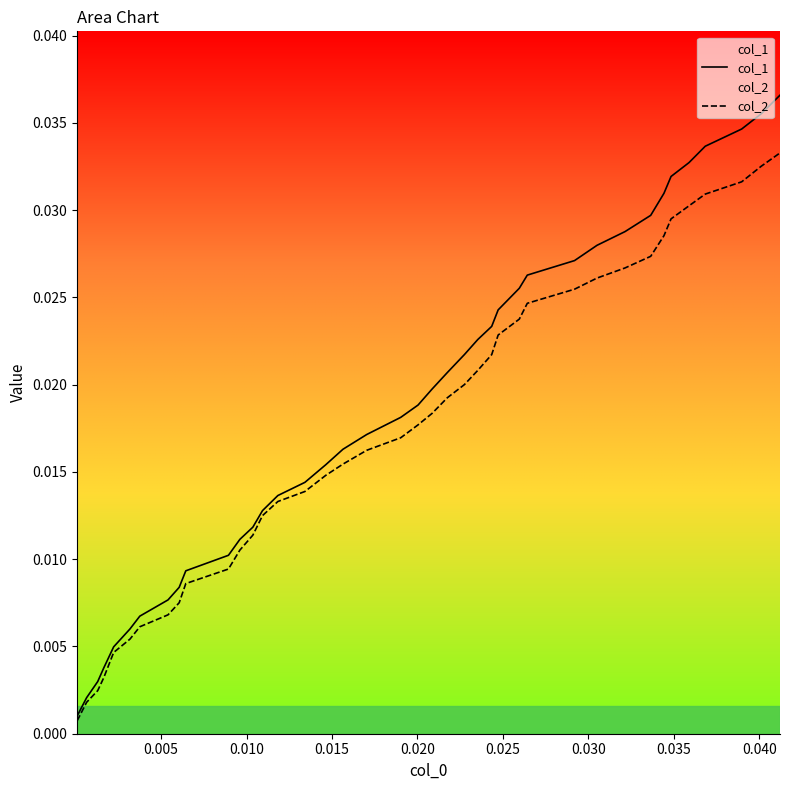

Is this an area chart (filled region under the line)?

No